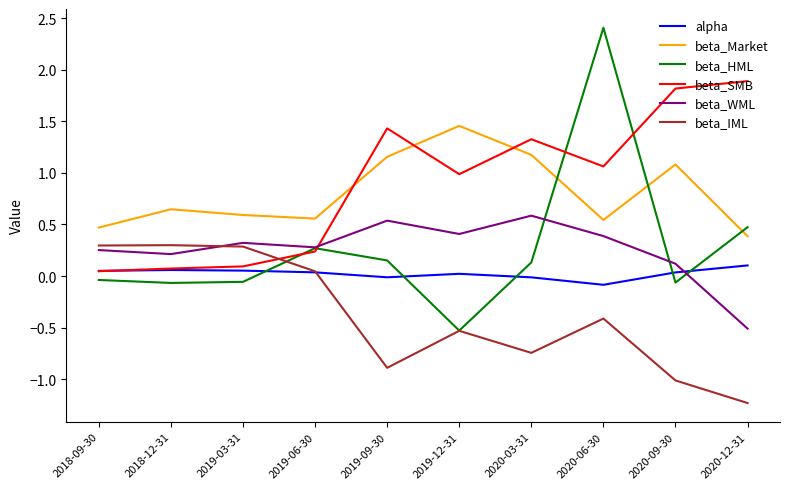

True or false: beta_WML has a value of 0.1 at 2019-09-30.

False